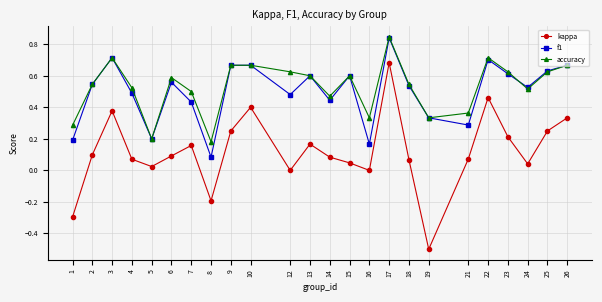

How many series are shown in this chart?

3